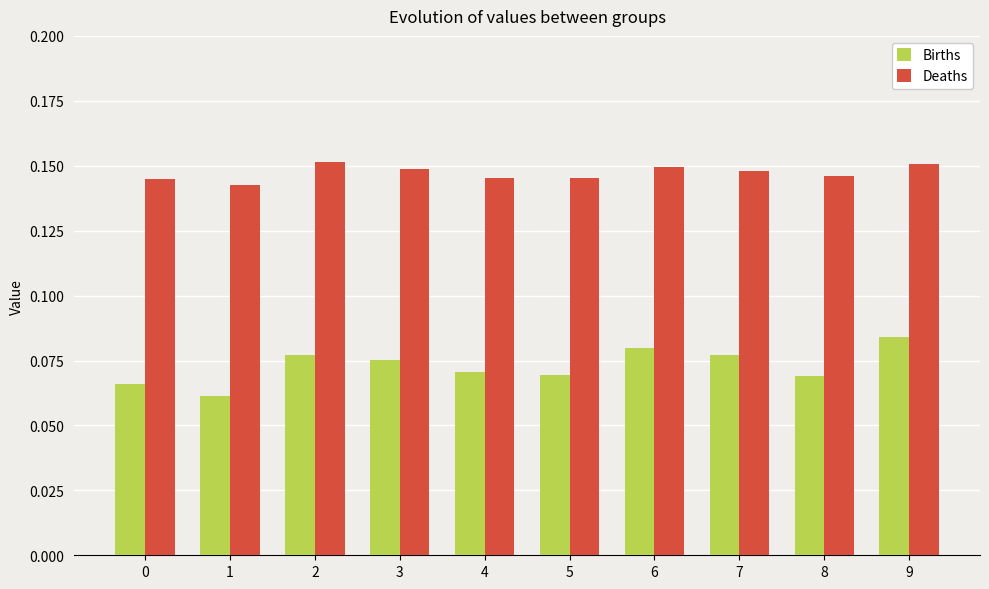

The Births series shows 0.0 at 7. True or false?

False